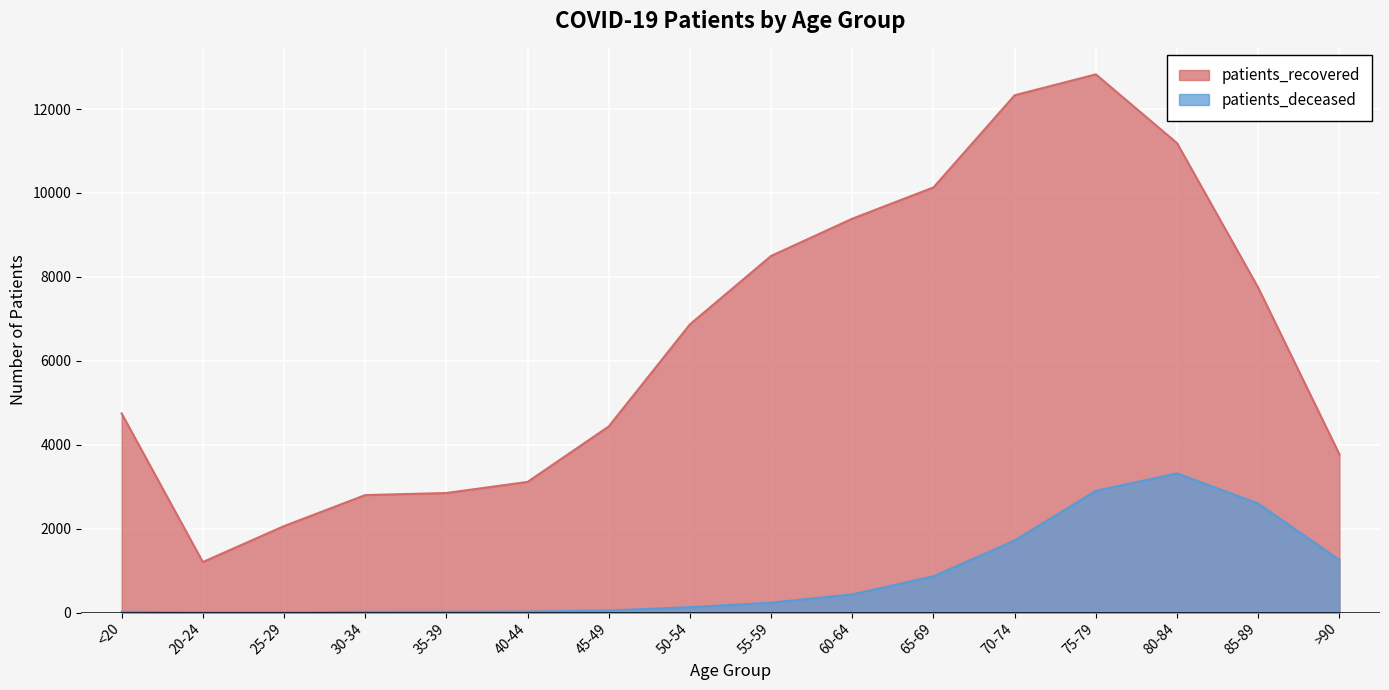

True or false: patients_recovered and patients_deceased cross at least once.

False